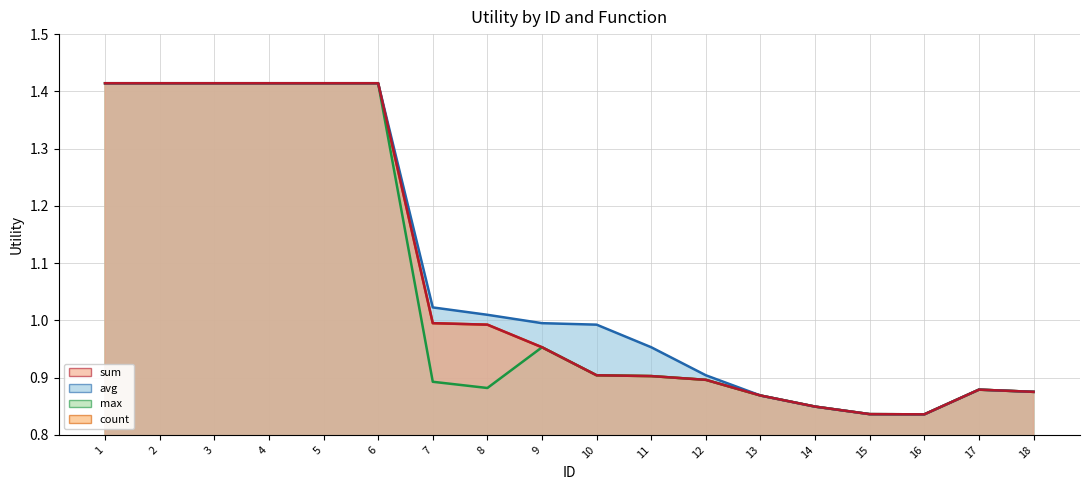

In count, how many points are lower than both neighbors (excluding endpoints)?

1